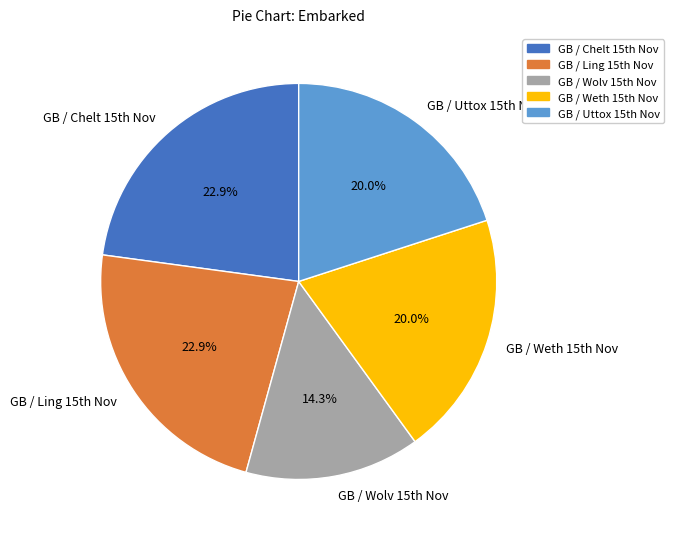

Which category has the smallest portion of the pie?

GB / Wolv 15th Nov